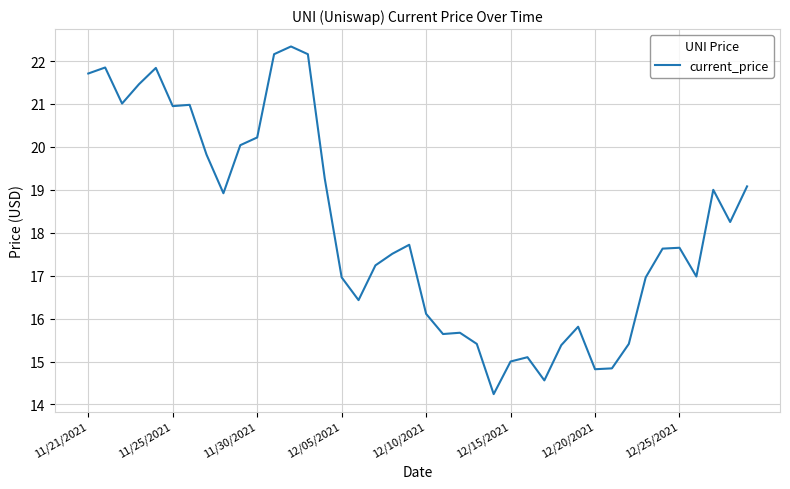

What is the smallest value displayed?

14.2